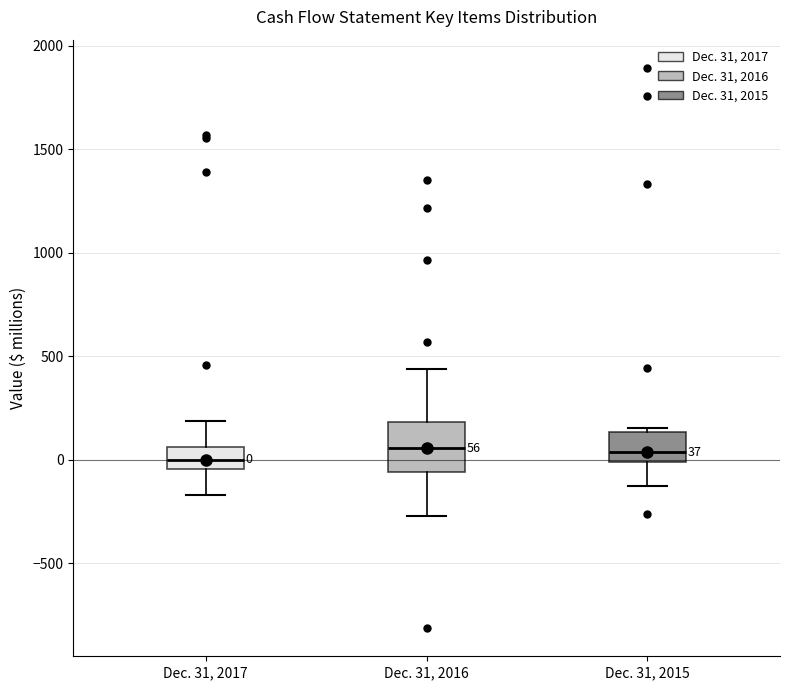

Comparing the boxes themselves (not the whiskers), which one is the tallest?

Dec. 31, 2016